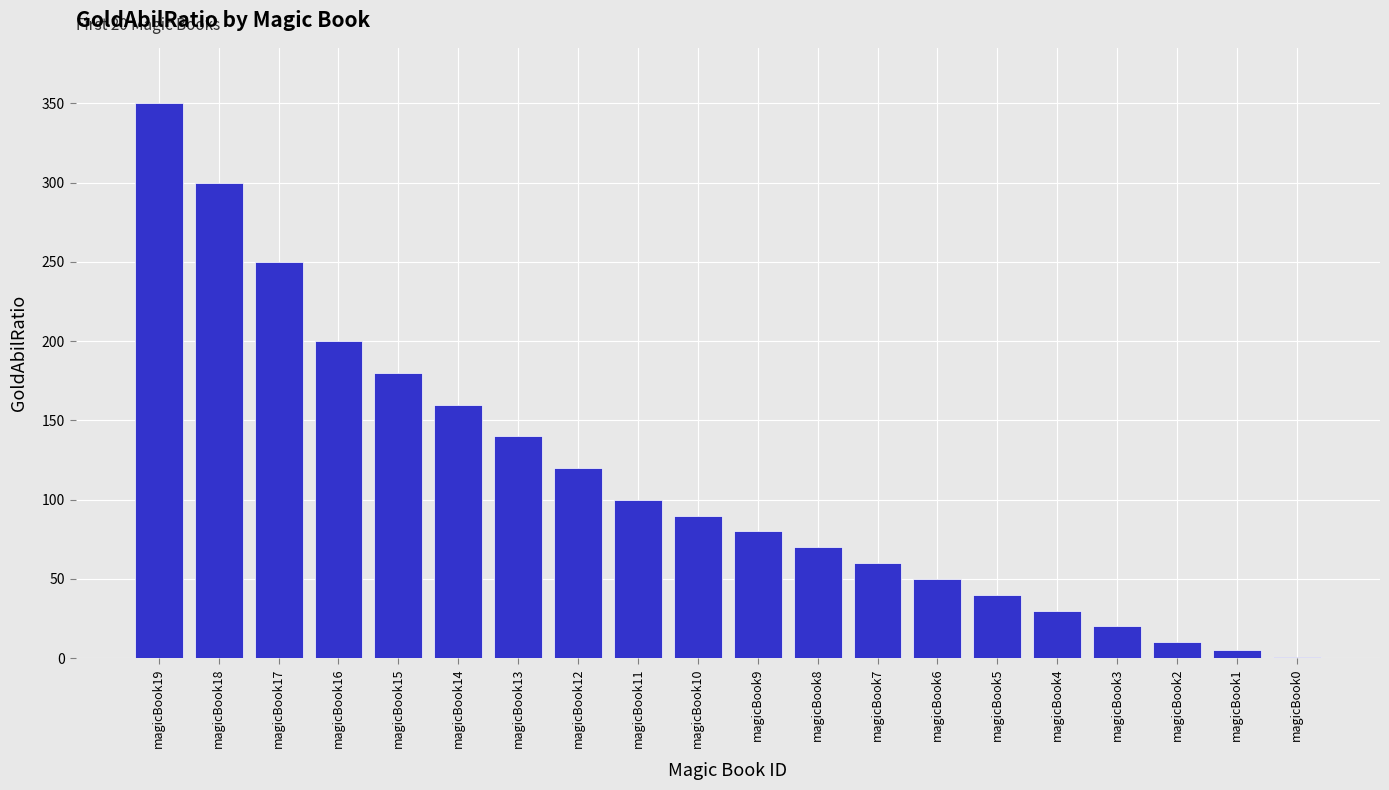

Reading left to right, list all the values displayed in this chart.

magicBook19=350	magicBook18=300	magicBook17=250	magicBook16=200	magicBook15=180	magicBook14=160	magicBook13=140	magicBook12=120	magicBook11=100	magicBook10=90	magicBook9=80	magicBook8=70	magicBook7=60	magicBook6=50	magicBook5=40	magicBook4=30	magicBook3=20	magicBook2=10	magicBook1=5	magicBook0=1